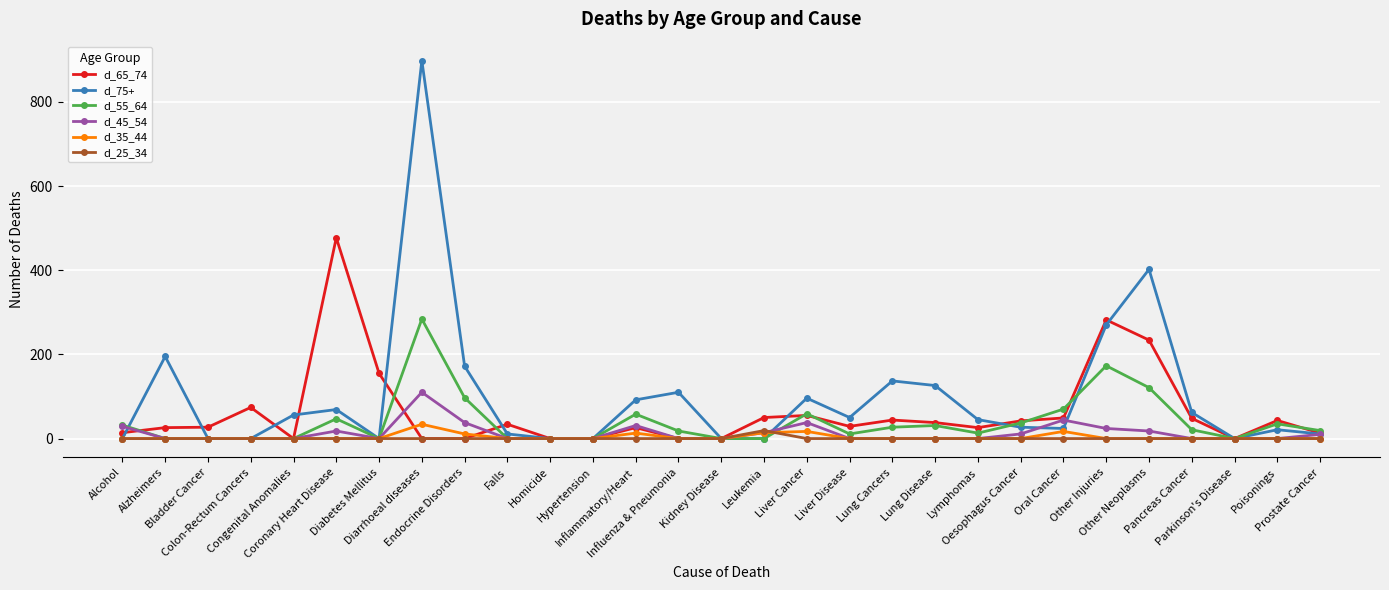

Which series has the widest spread of values?

d_75+